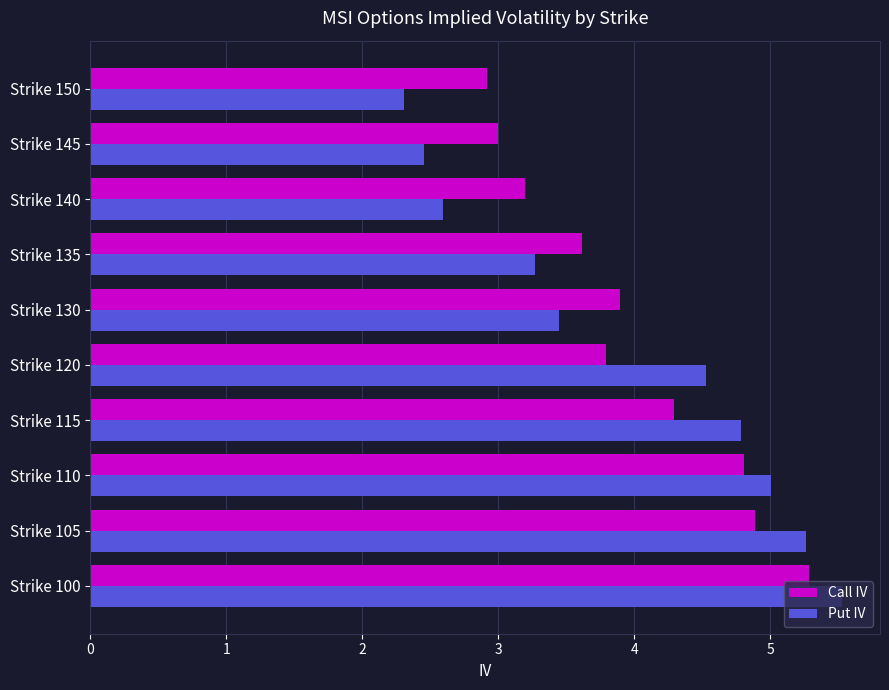

What is the minimum value for Put IV?

2.3